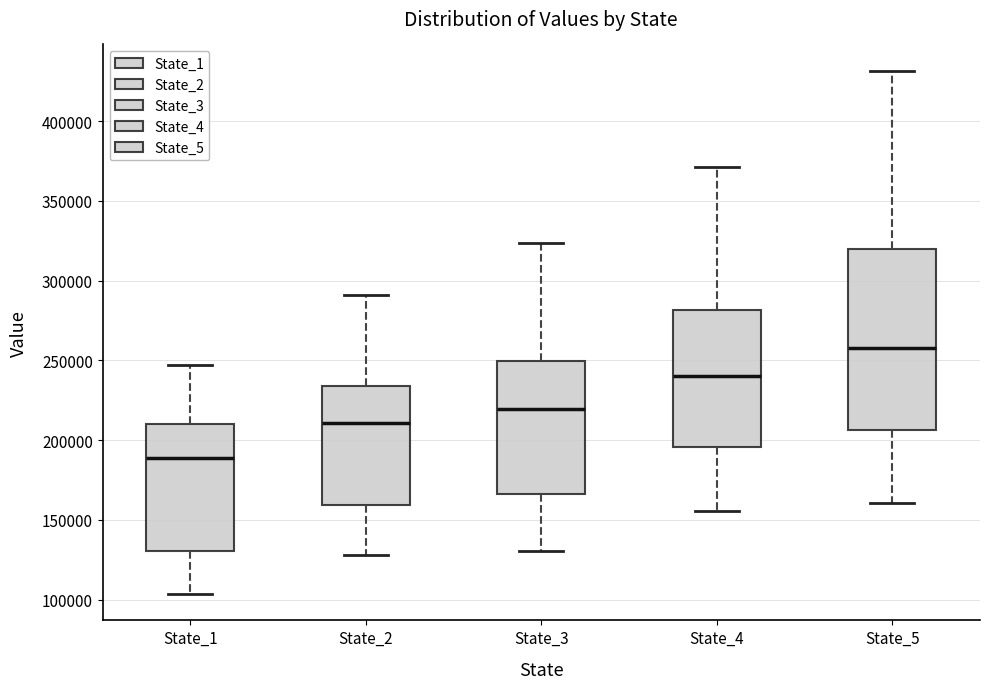

Where does the median line of the box for State_2 sit on the y-axis? The values are not printed on the chart, so give them approximately, as read against the axis.

210000